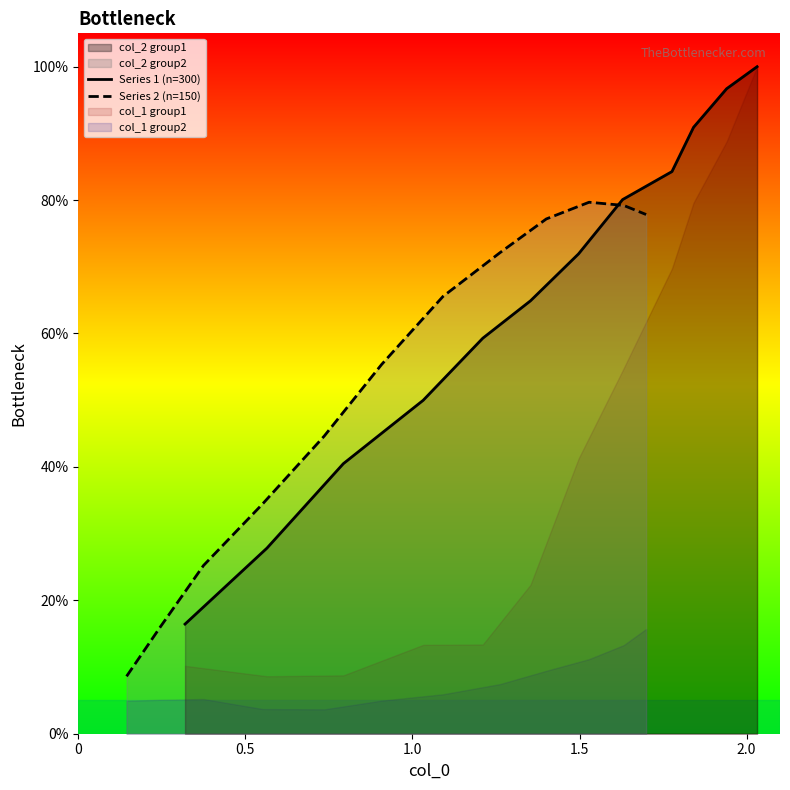

What is the difference between the maximum and minimum values in the Series 2 (n=150) series?

0.7